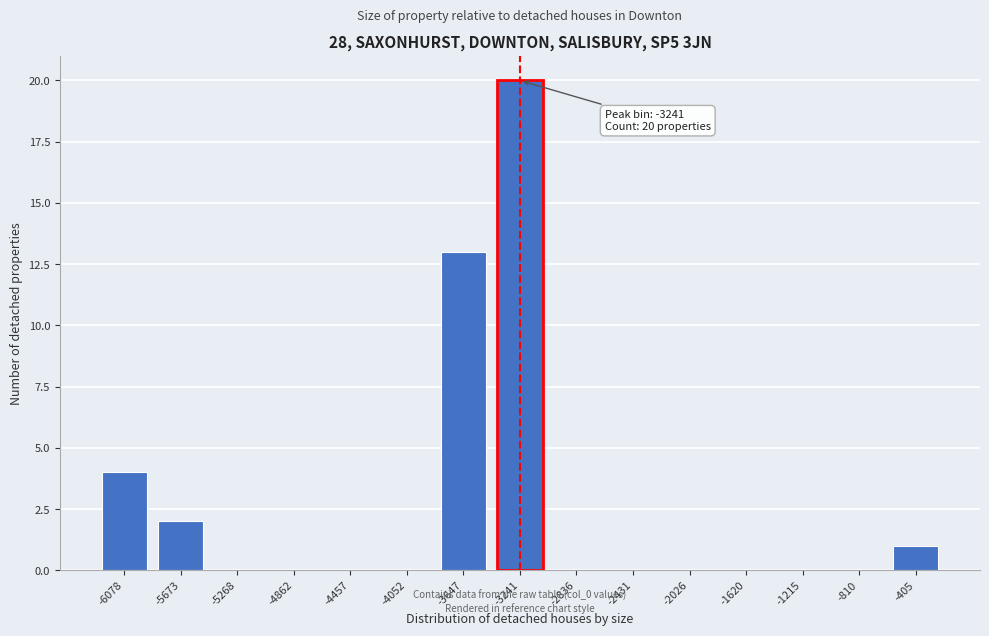

Reading left to right, extract all data points from this chart.

-6078=4	-5673=2	-5268=0	-4862=0	-4457=0	-4052=0	-3647=13	-3241=20	-2836=0	-2431=0	-2026=0	-1620=0	-1215=0	-810=0	-405=1